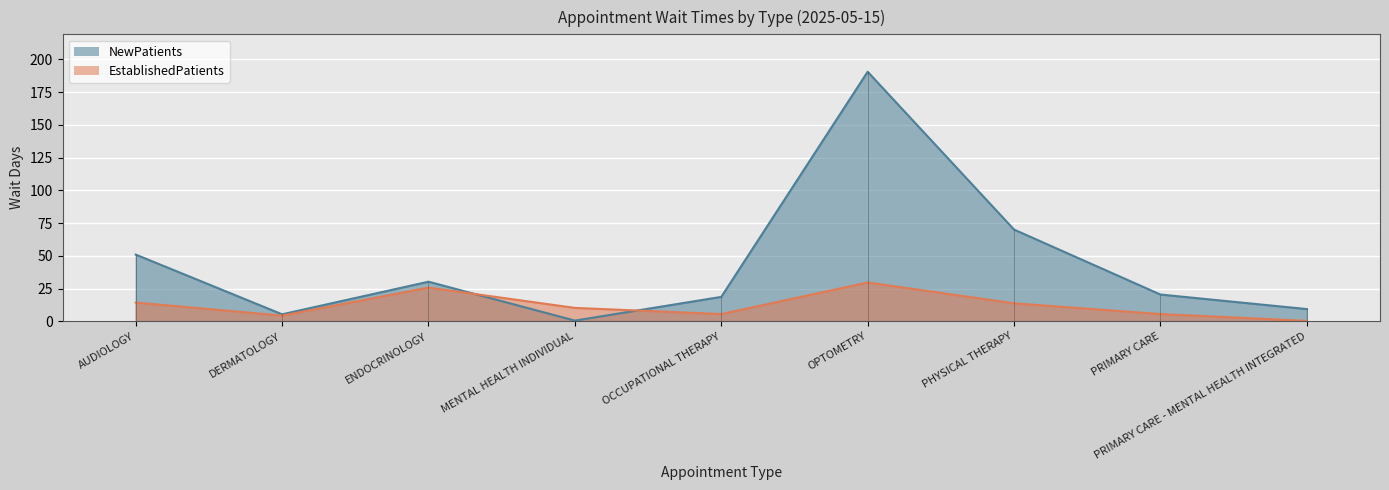

What is the label of the 4th point from the left?

MENTAL HEALTH INDIVIDUAL